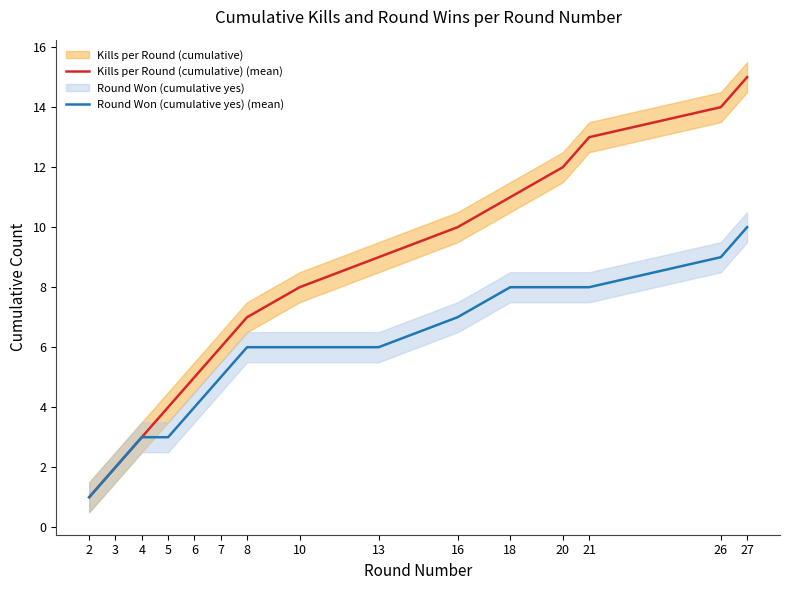

What is the minimum value for Round Won (cumulative yes) (mean)?

1